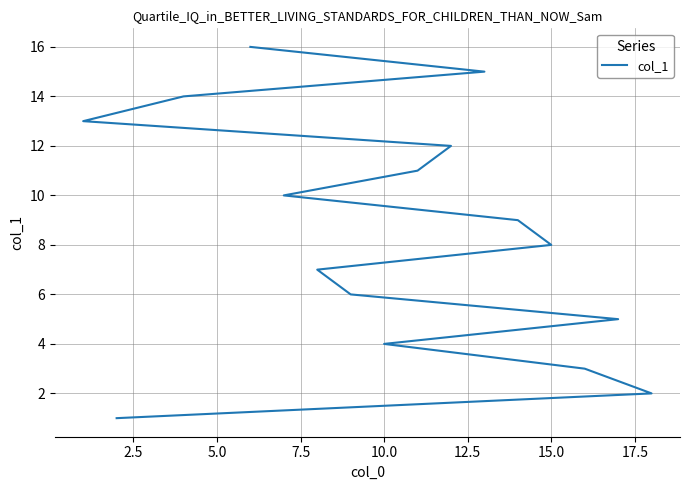

True or false: there are more than 2 points higher than both neighbors.

False